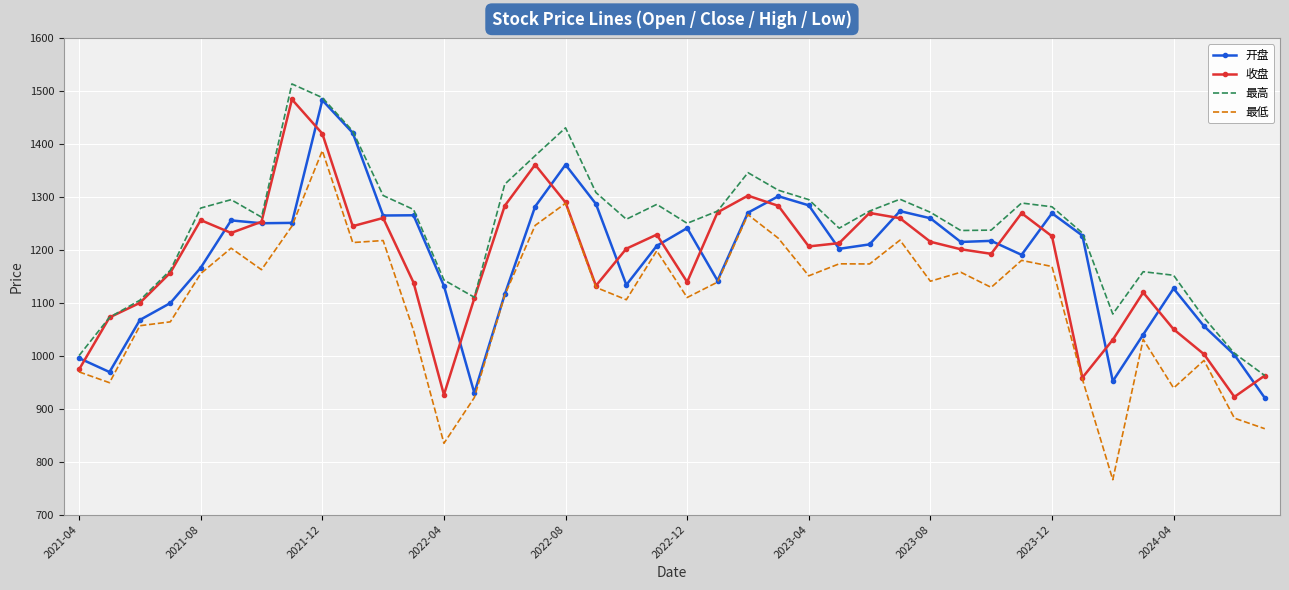

What is the maximum value shown in the chart?

1514.0